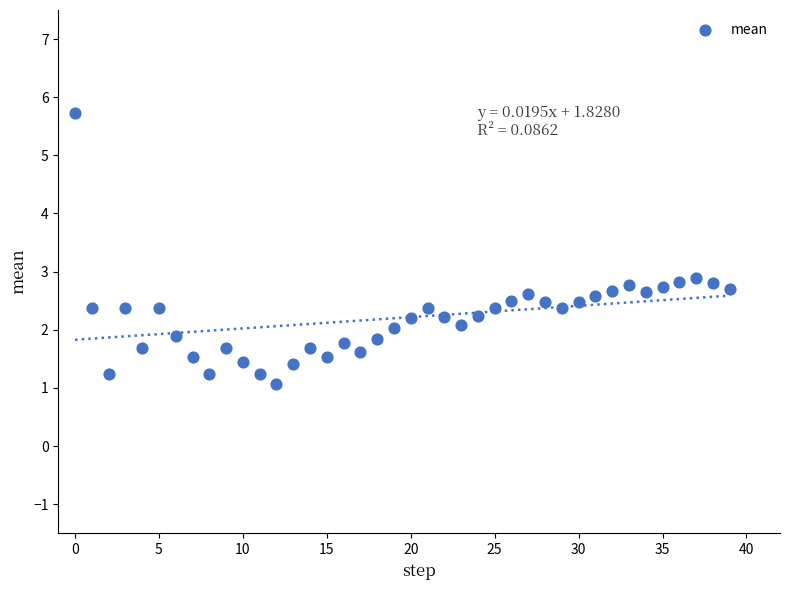

What is the range of Y values (max minus min)?

4.7